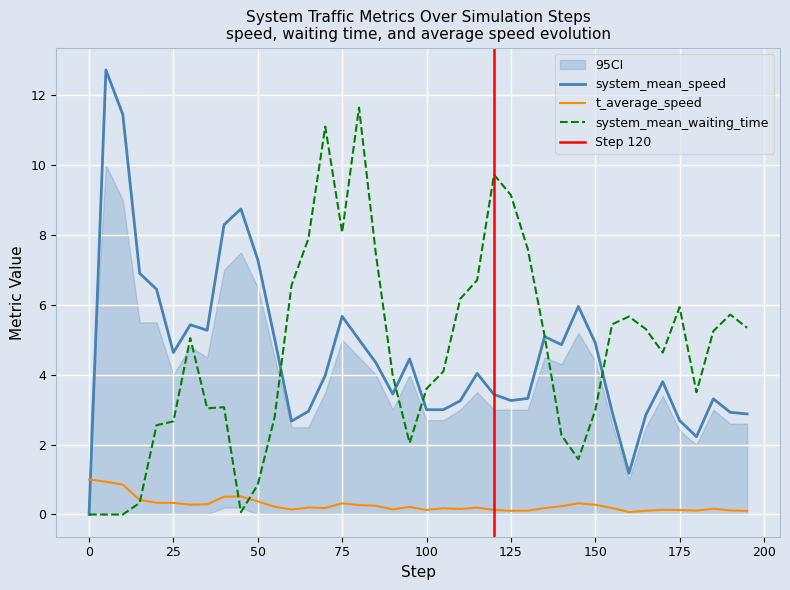

What is the highest value of the system_mean_speed series?

12.7